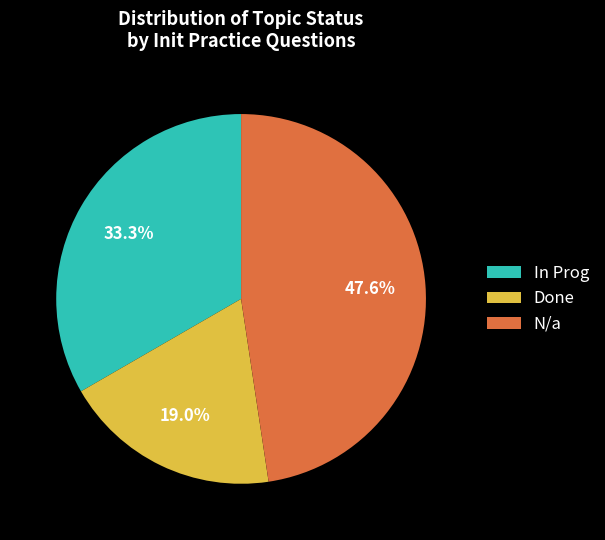

Rank the categories by value from lowest to highest.

Done, In Prog, N/a